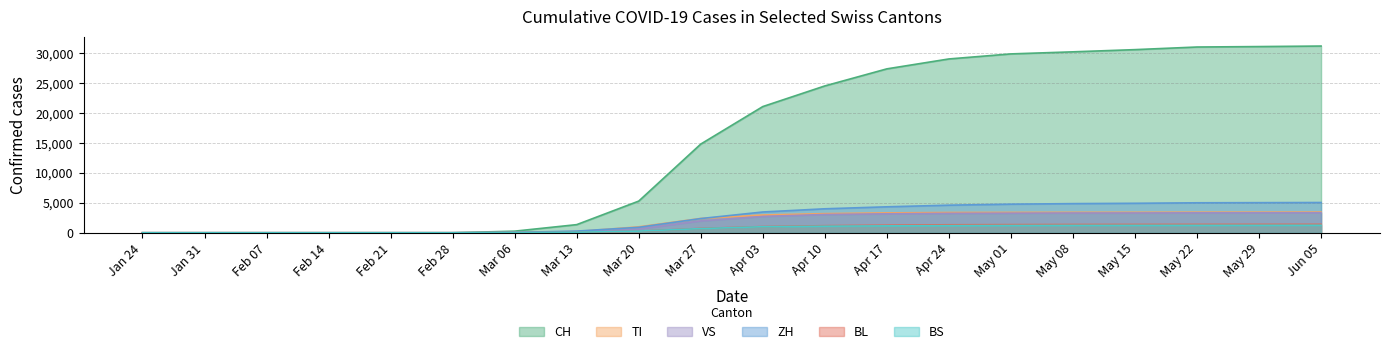

Between Feb 14 and May 22, which series saw the biggest shift?

CH